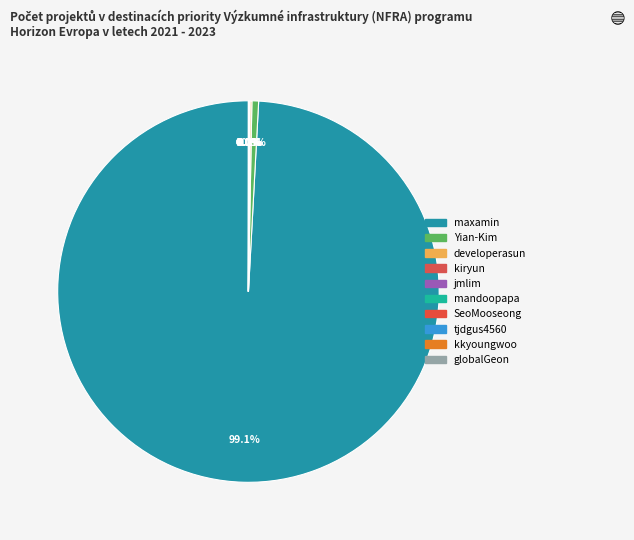

To the nearest percent, what is the average slice percentage?

10%